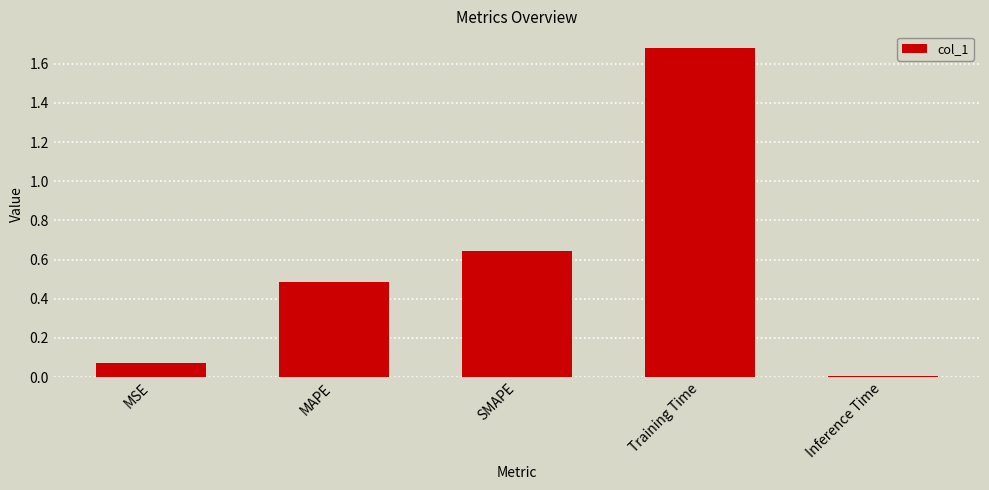

The value at MAPE is 0.8. True or false?

False